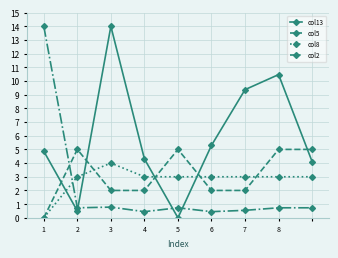

After their last crossing, which series has the higher values: col2 or col8?

col8